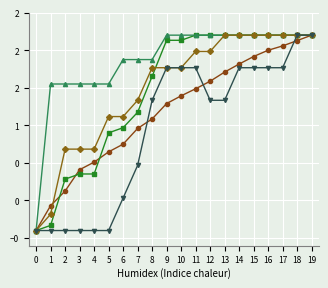

Does the chart have visible grid lines?

Yes